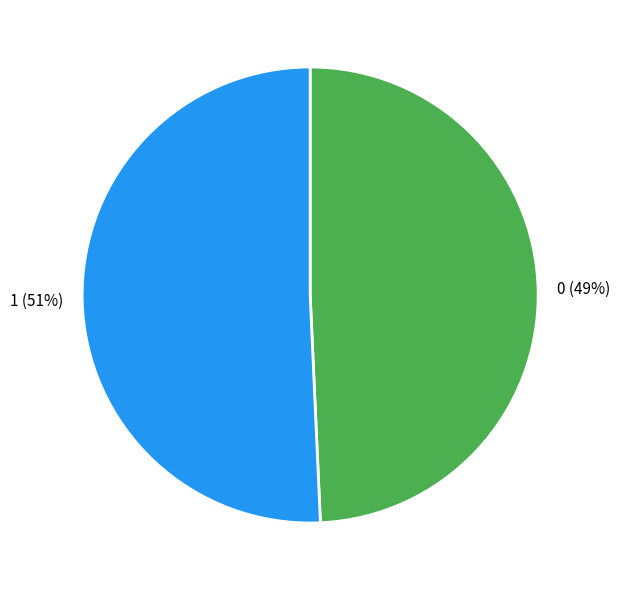

Is it true that 1 is 51% of the pie?

True